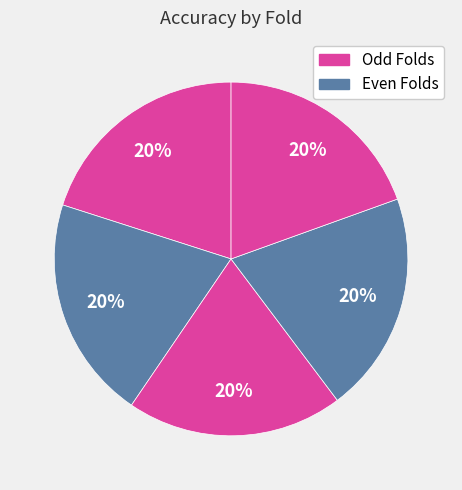

How many slices are in this pie chart?

5